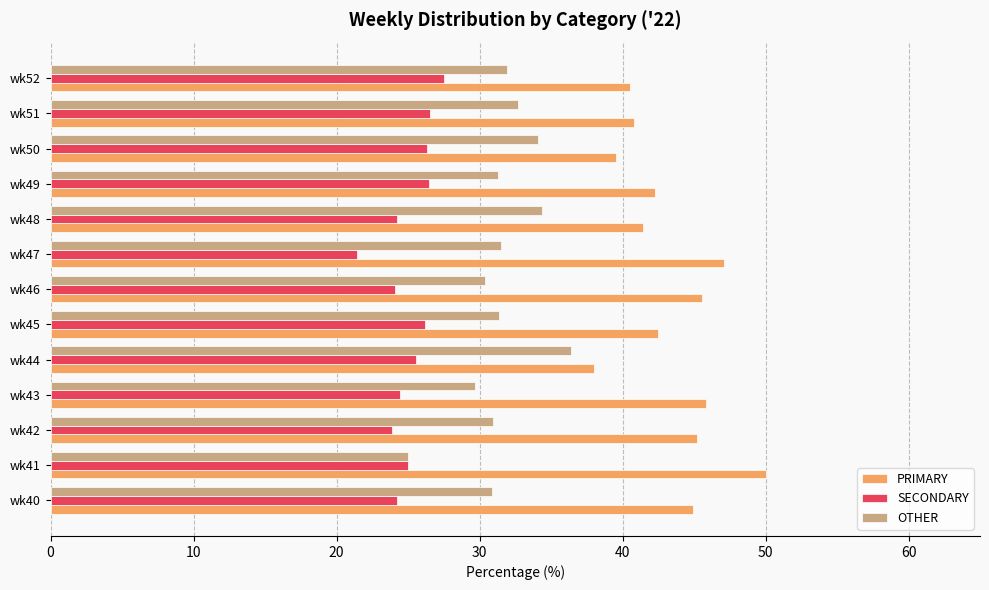

What is the average value of the PRIMARY series?

43.4